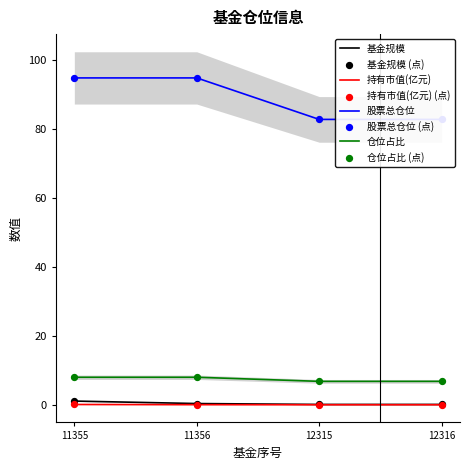

Which series contains the highest Y value?

股票总仓位